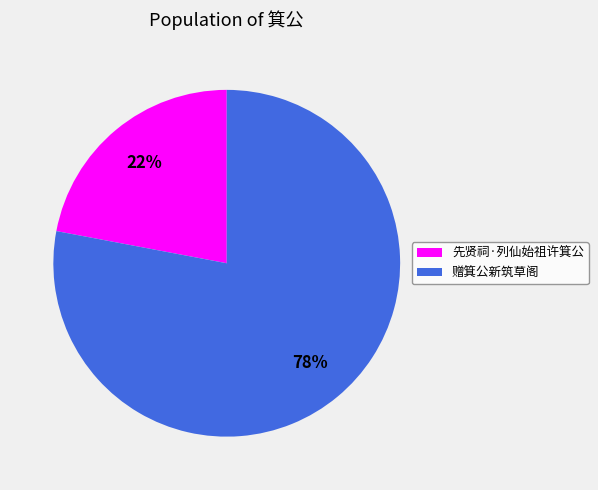

Approximately how many times larger is the value at 赠箕公新筑草阁 compared to 先贤祠·列仙始祖许箕公?

3.5